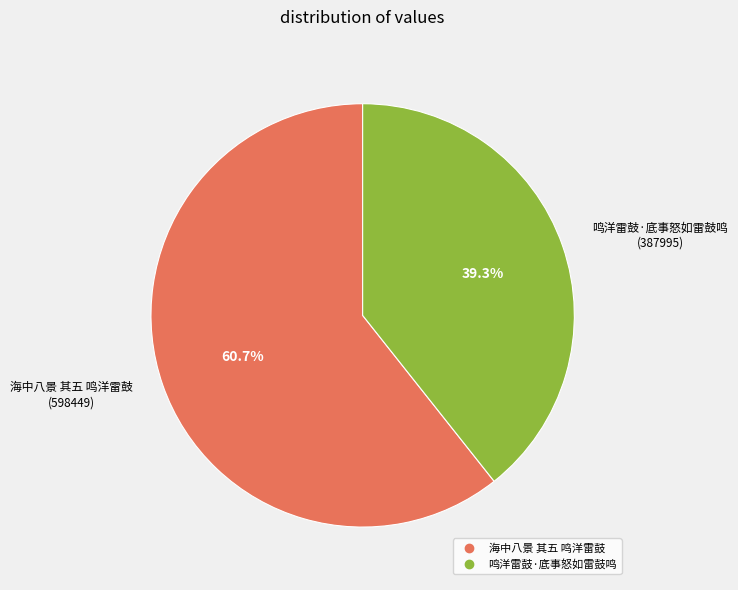

Count the number of slices in the pie.

2